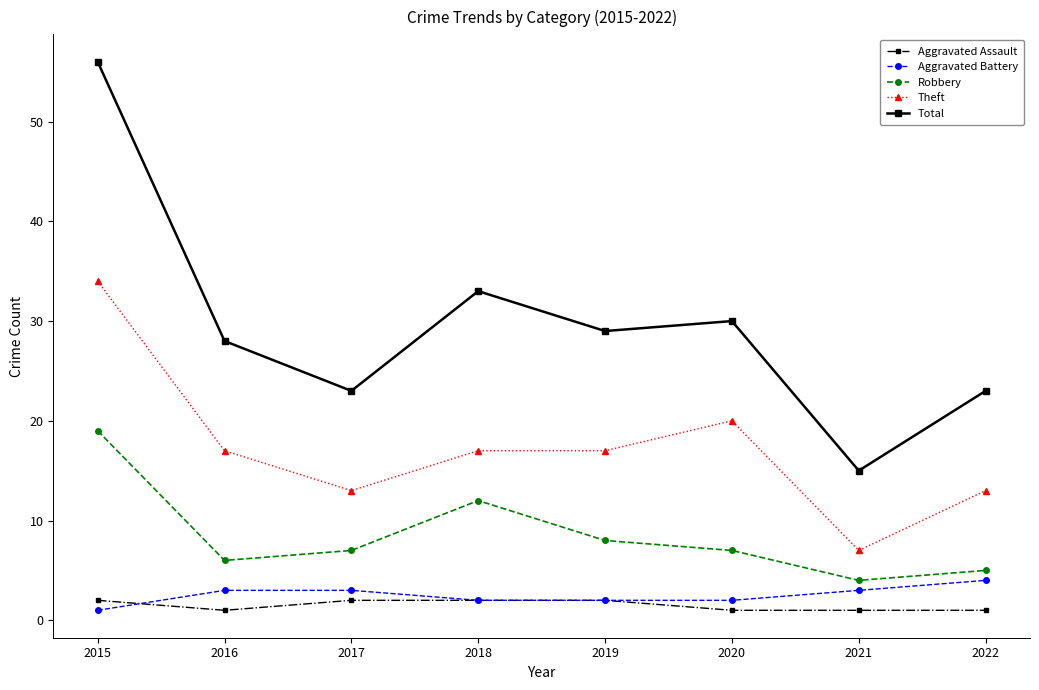

What is the minimum value shown in the chart?

1